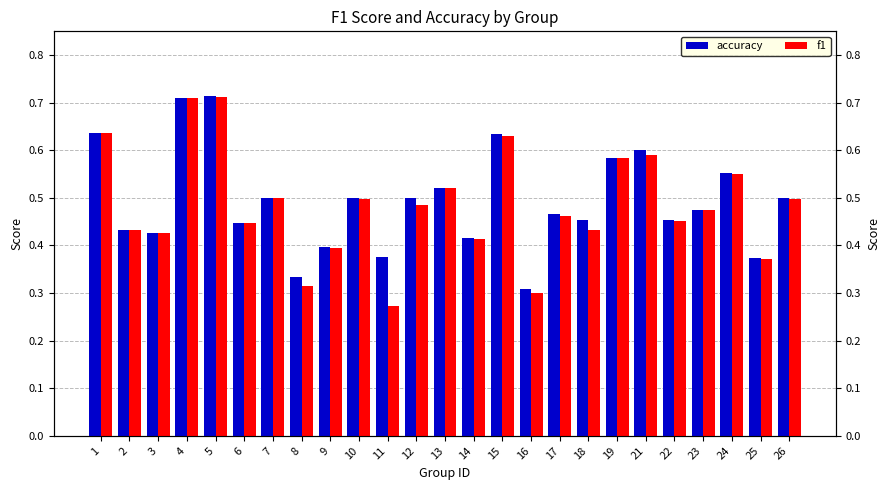

What is the smallest value displayed?

0.3